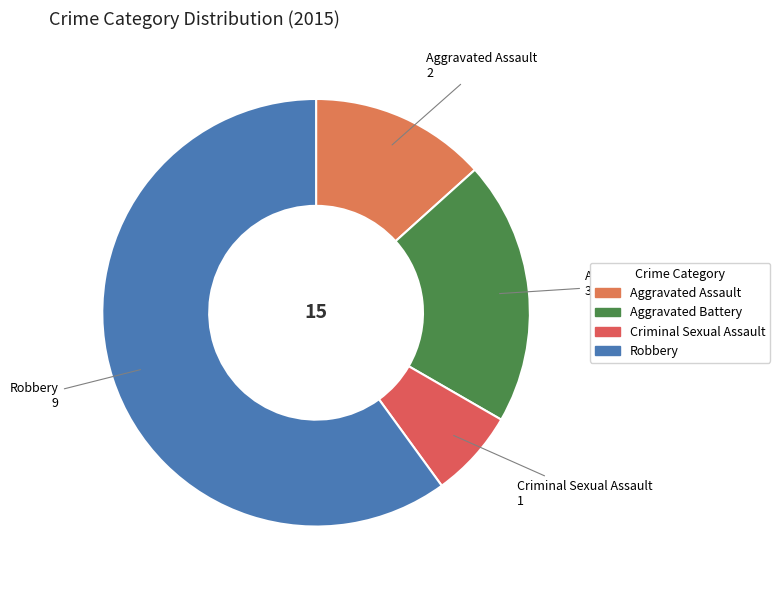

Which category has the smallest portion of the pie?

Criminal Sexual Assault